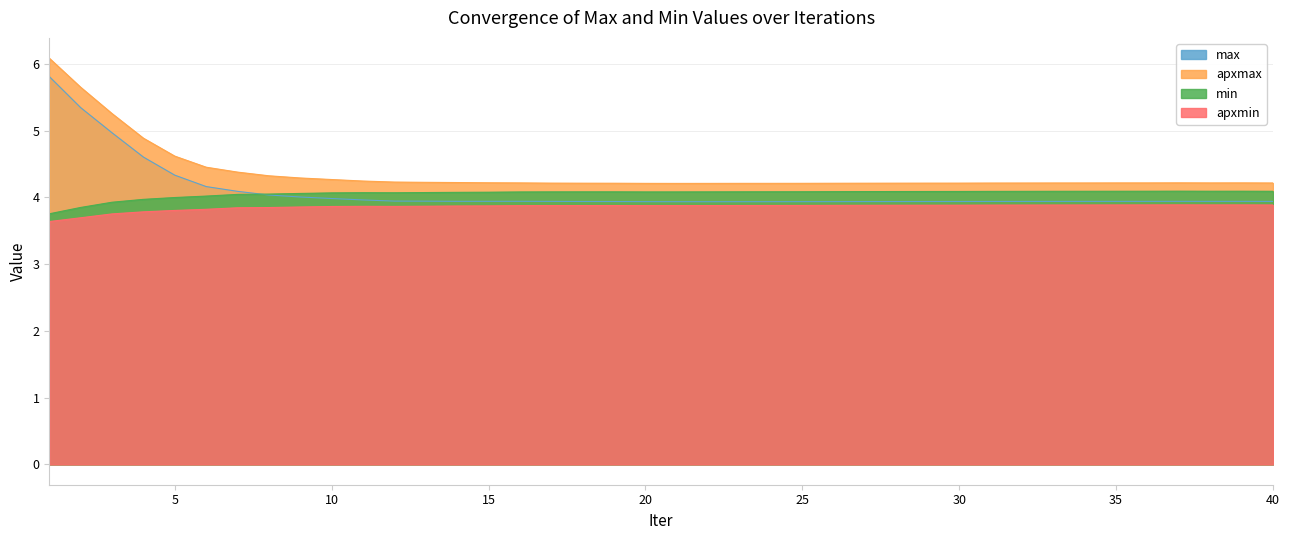

How many series are shown in this chart?

4